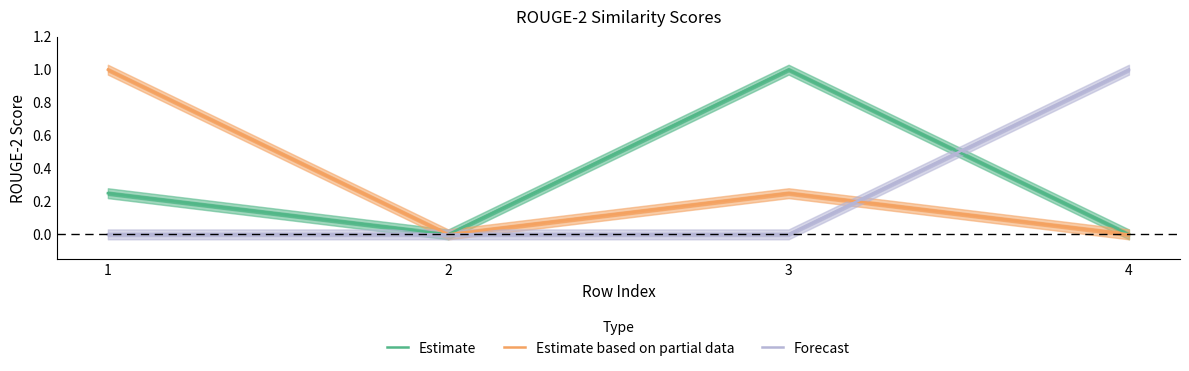

List the series in order of their peak value, lowest first.

Estimate, Estimate based on partial data, Forecast